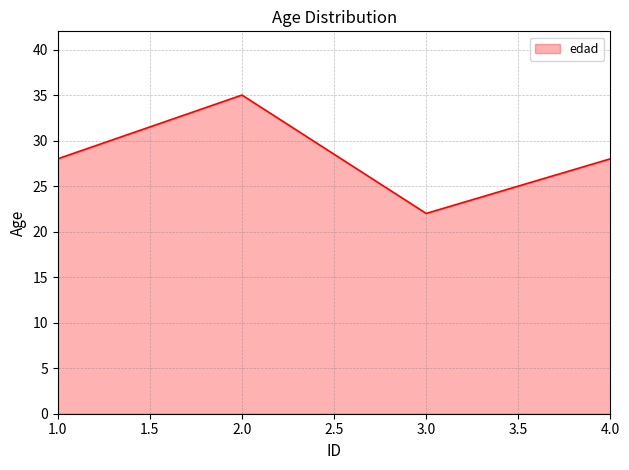

True or false: the data has more than 0 interior local peaks.

True